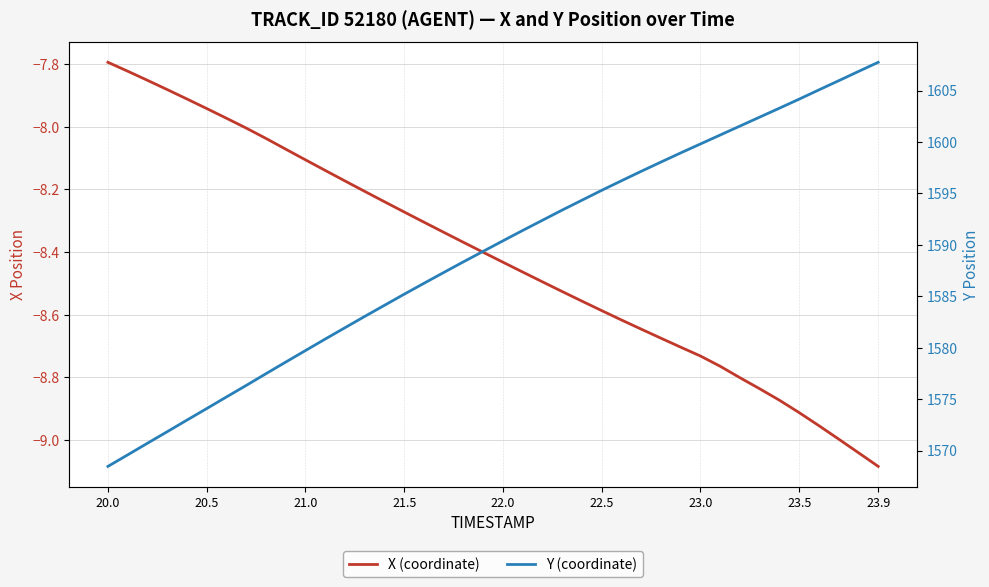

What is the minimum value shown in the chart?

-9.1